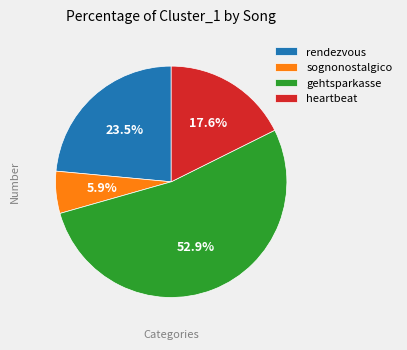

Which slice represents more than half of the pie?

gehtsparkasse